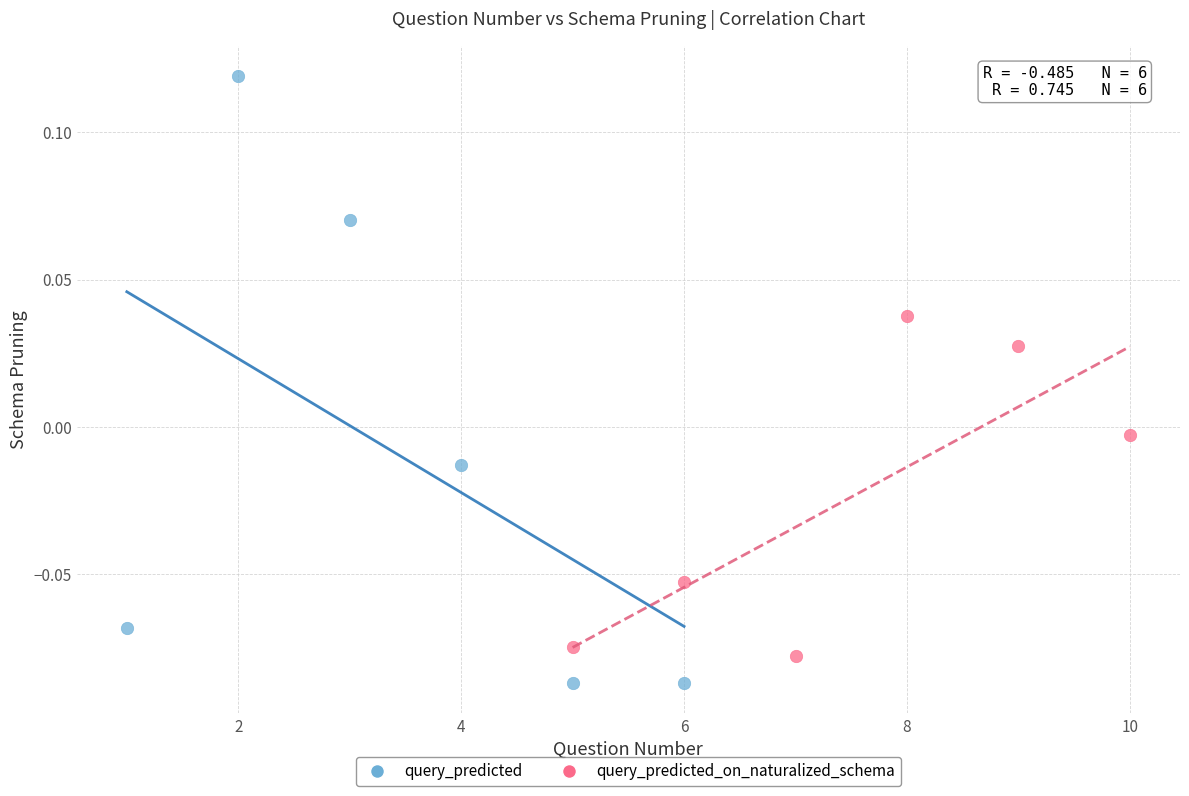

Which series reaches the minimum Y coordinate?

query_predicted